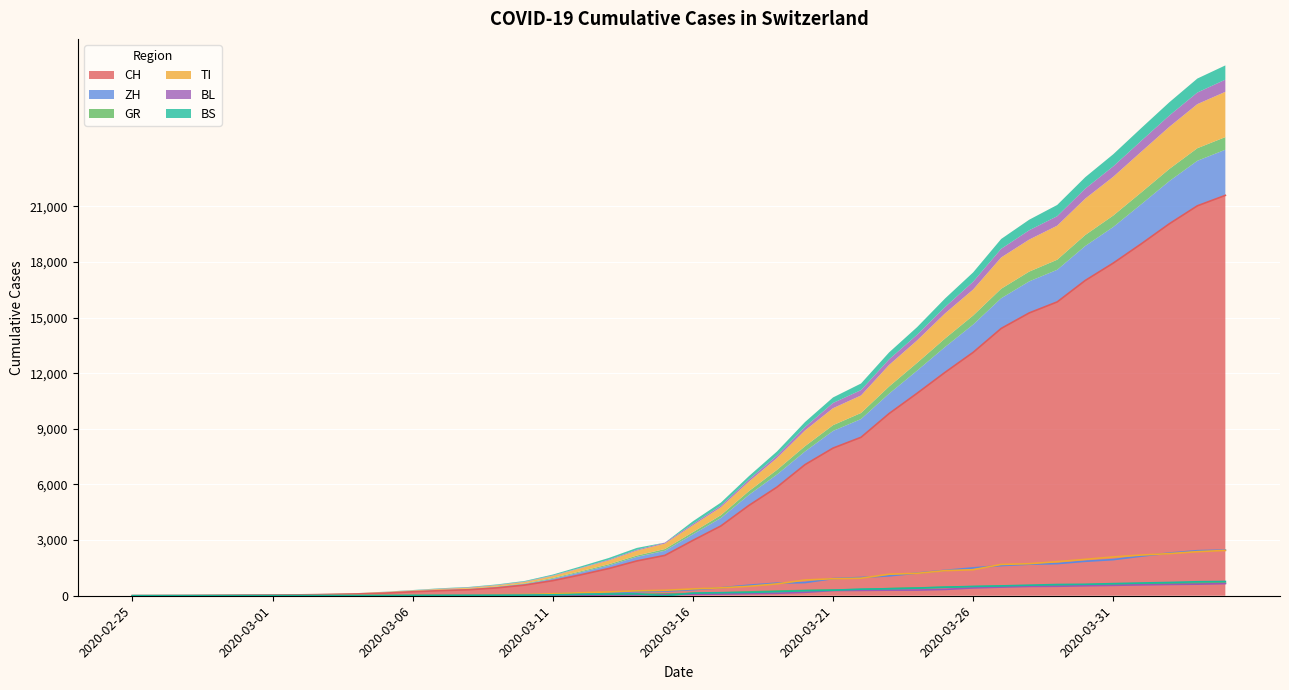

Which series has the largest total across all categories?

CH